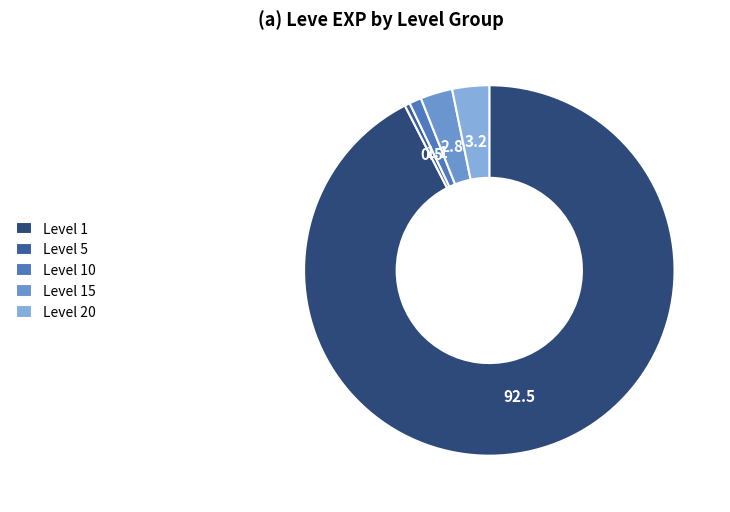

Combined, do Level 15 and Level 5 account for over 50%?

No